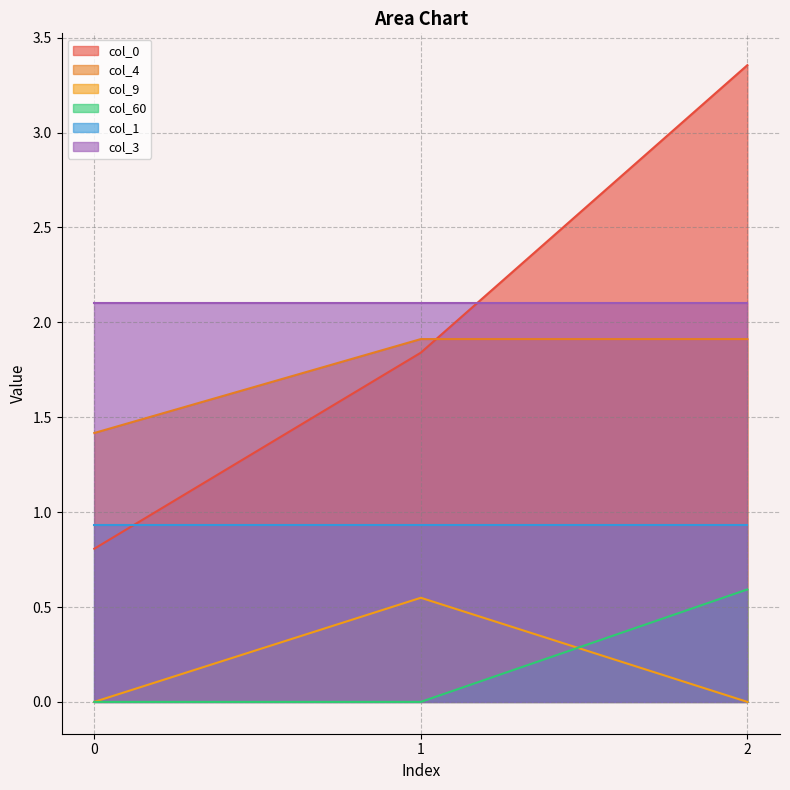

What is the total value across all series at 0?

2.2